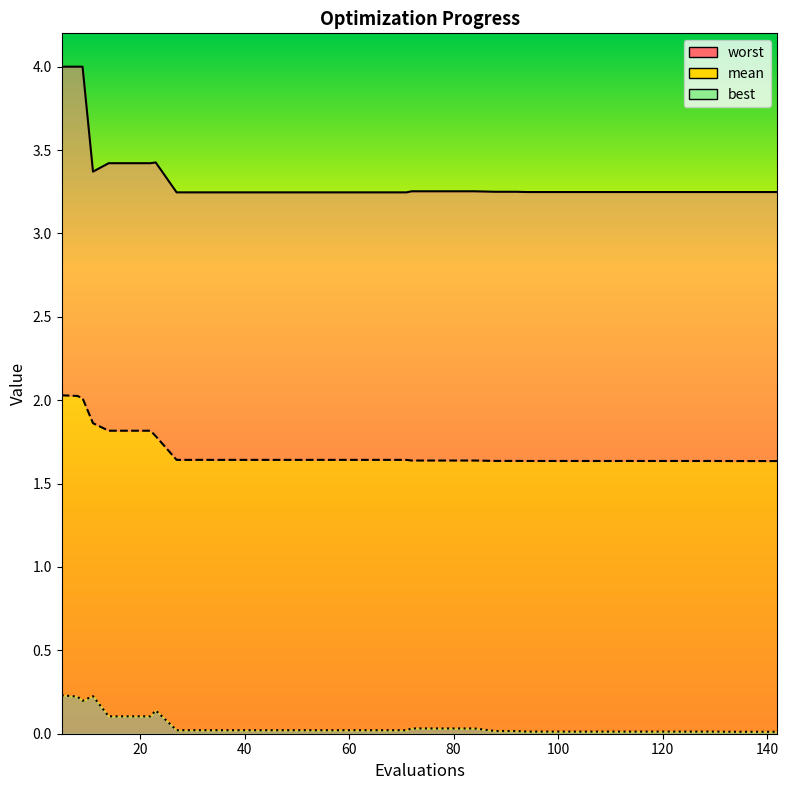

True or false: mean and worst intersect in this chart.

False